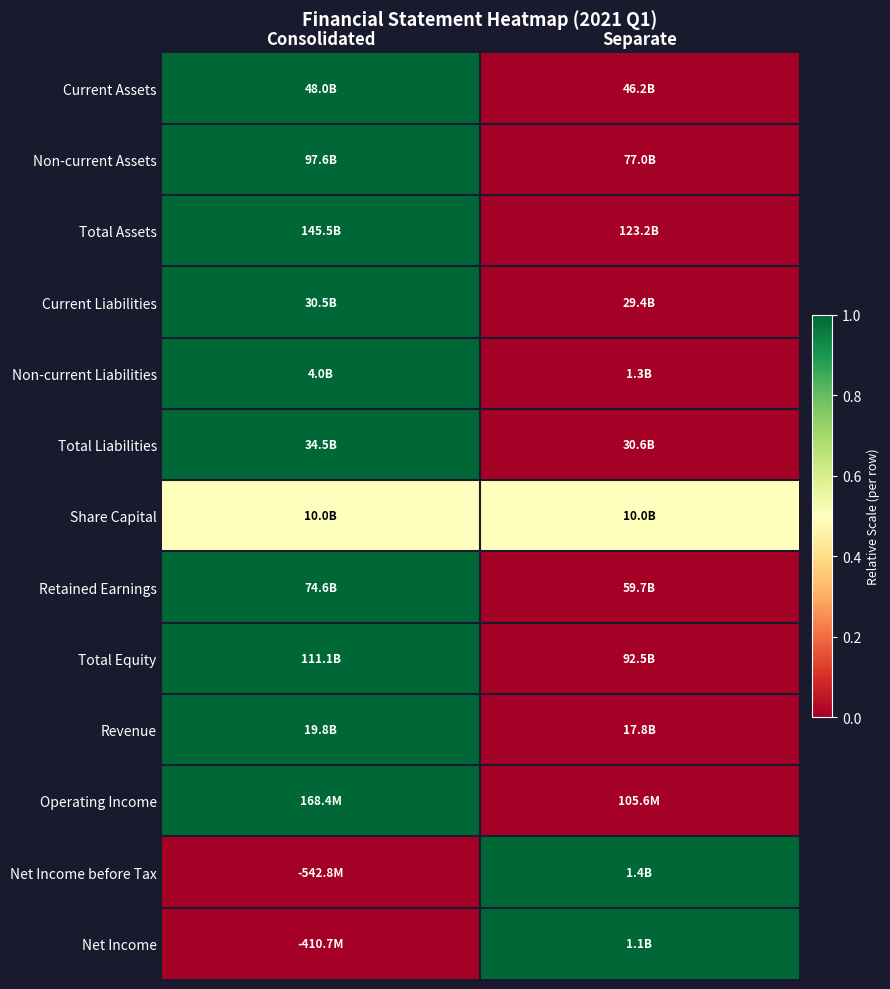

At how many categories does at least one series exceed 0?

2